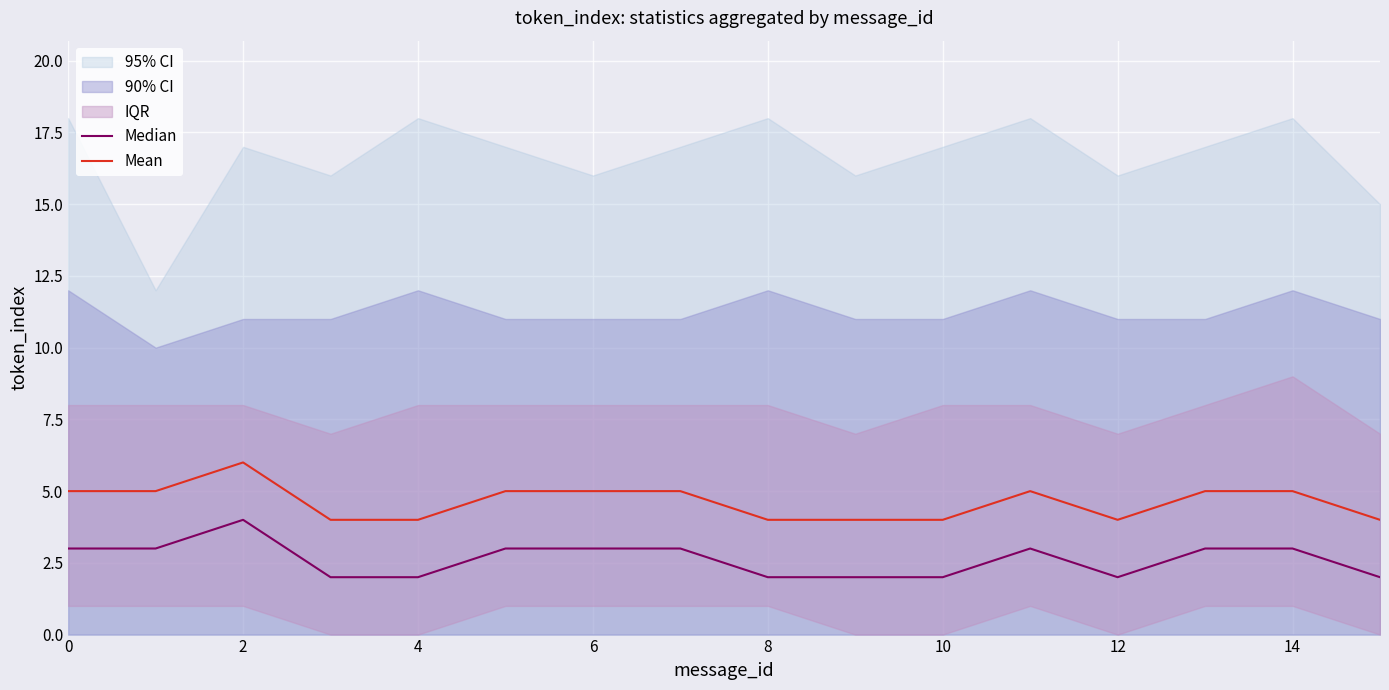

How many data points in Mean are less than 5?

7